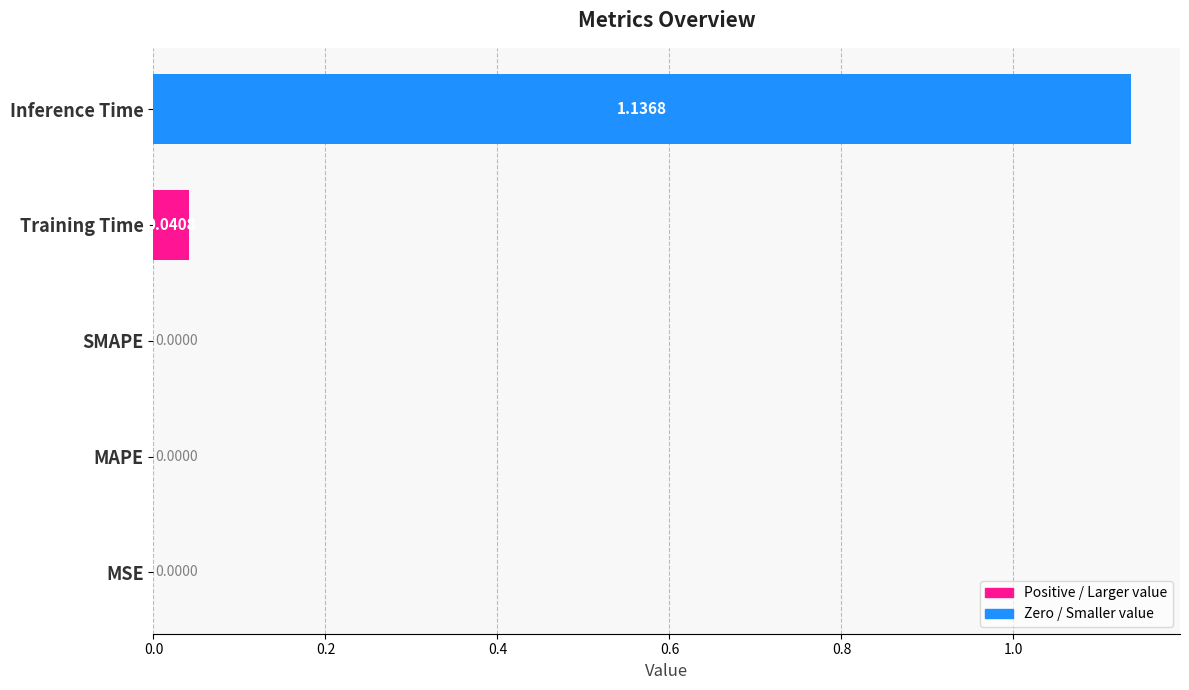

How many positive values are there?

2